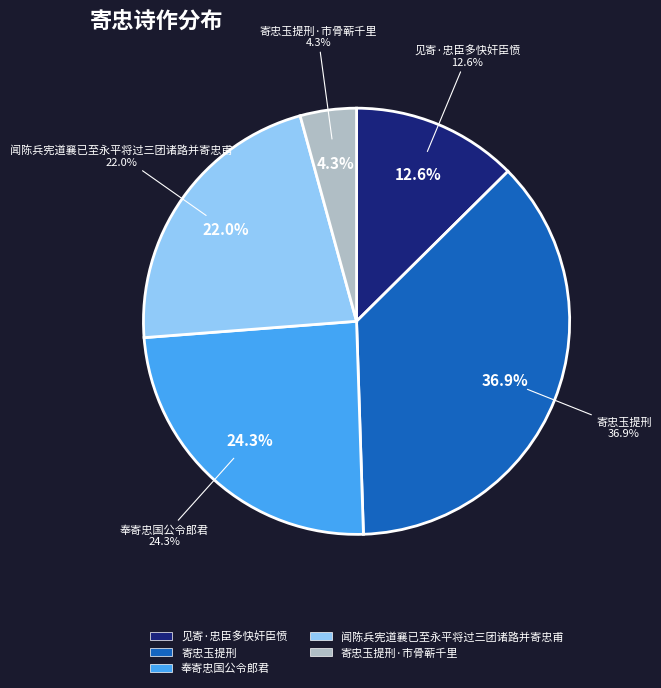

What portion of the pie excludes 寄忠玉提刑·市骨蕲千里?

95.7%